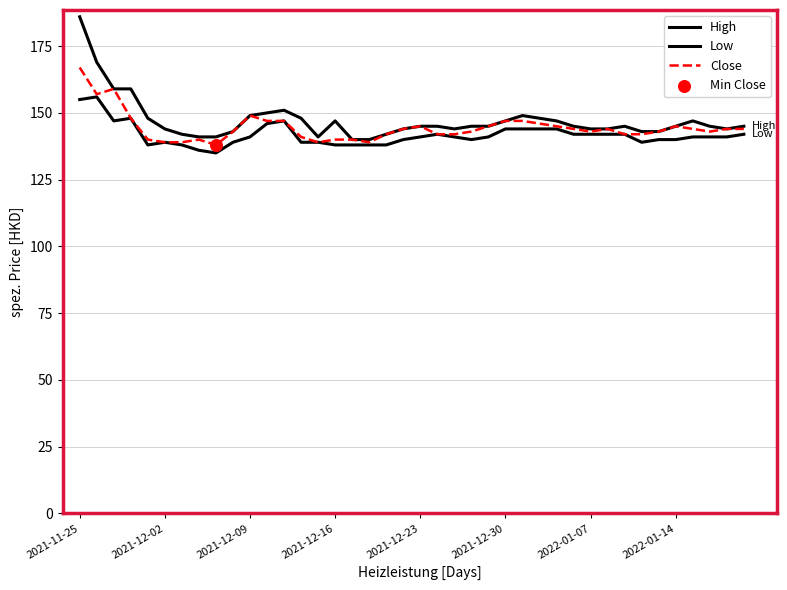

Which series has the largest total across all categories?

High